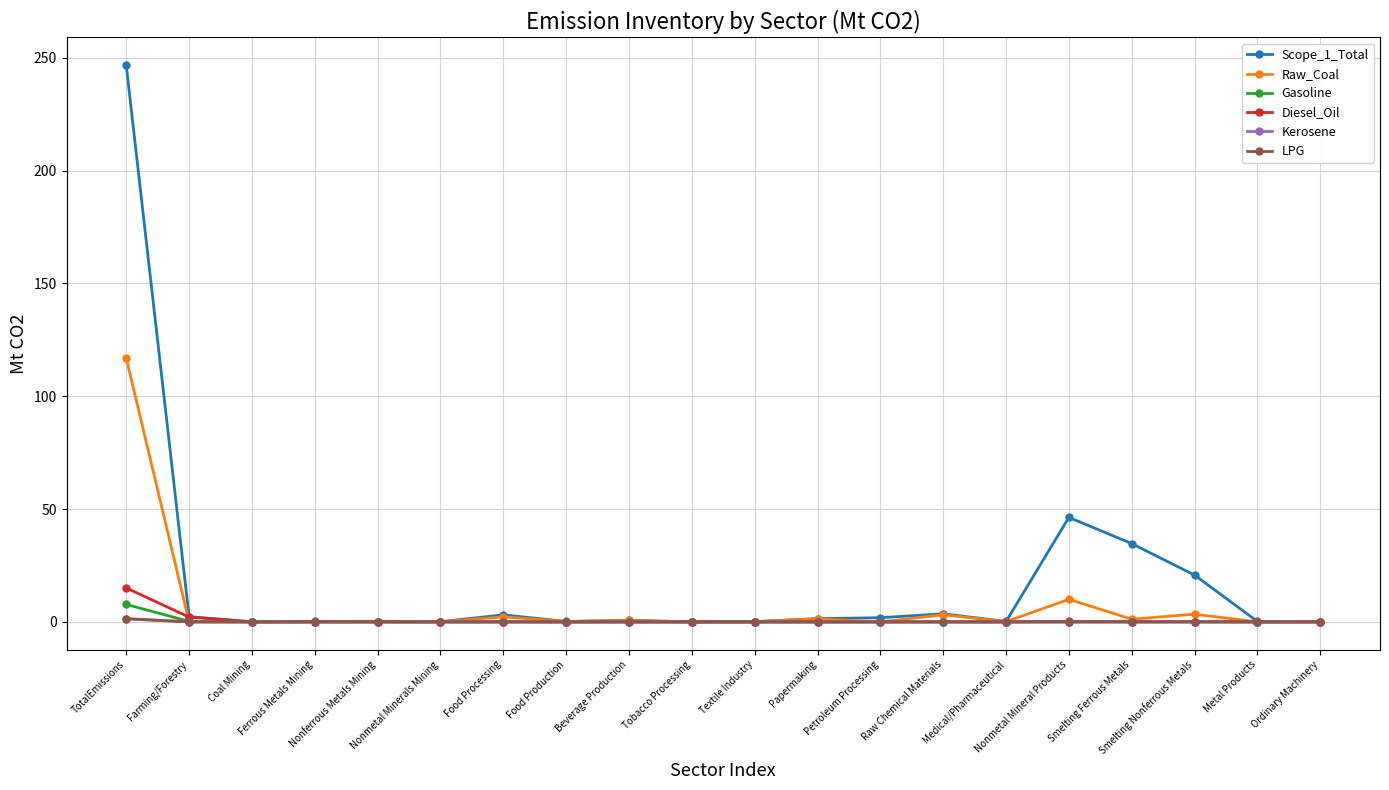

At how many categories does at least one series exceed 187?

1